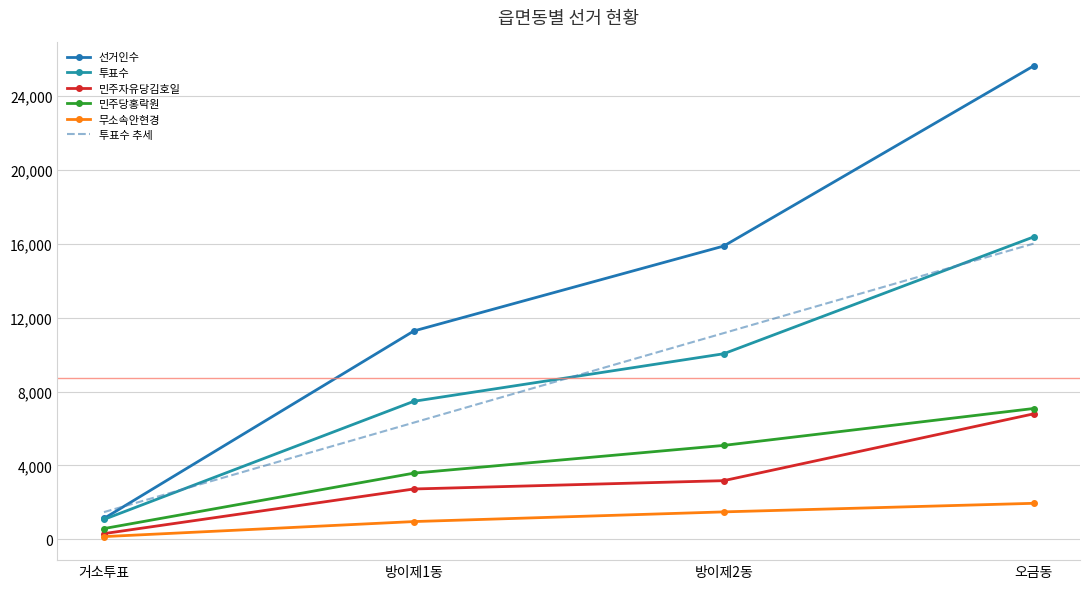

Reading left to right, extract all data points from this chart.

선거인수: 거소투표=1131.0	방이제1동=11277.0	방이제2동=15872.0	오금동=25618.0
투표수: 거소투표=1079.0	방이제1동=7471.0	방이제2동=10044.0	오금동=16365.0
민주자유당김호일: 거소투표=311.0	방이제1동=2726.0	방이제2동=3176.0	오금동=6791.0
민주당홍락원: 거소투표=584.0	방이제1동=3583.0	방이제2동=5084.0	오금동=7081.0
무소속안현경: 거소투표=149.0	방이제1동=963.0	방이제2동=1487.0	오금동=1951.0
투표수 추세: 거소투표=1475.1	방이제1동=6318.2	방이제2동=11161.3	오금동=16004.4